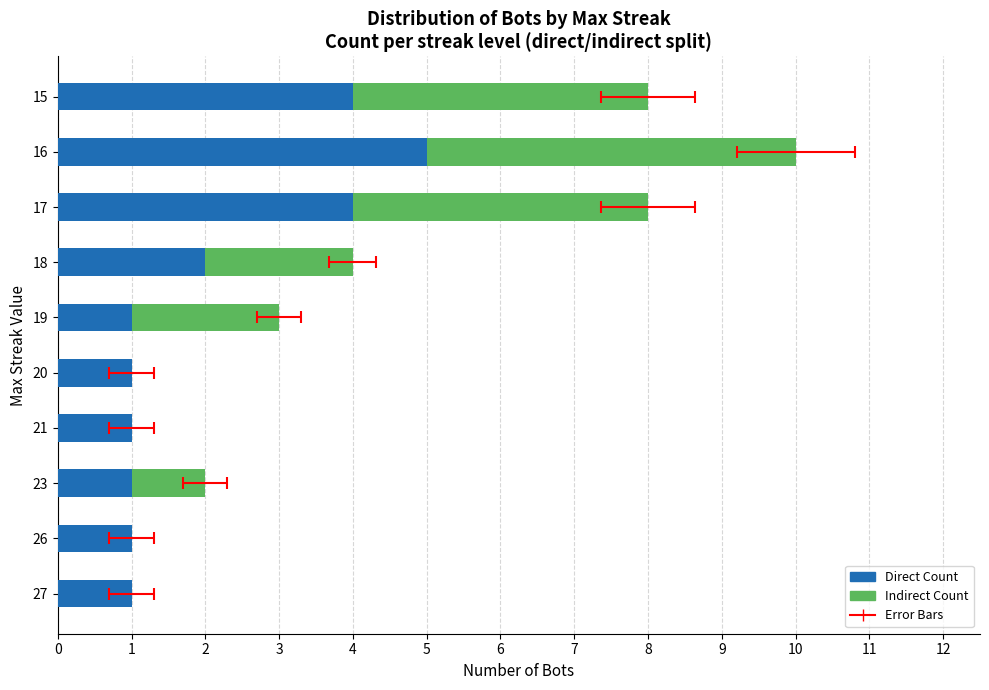

What is the difference between the second highest and second lowest values in the Indirect Count series?

4